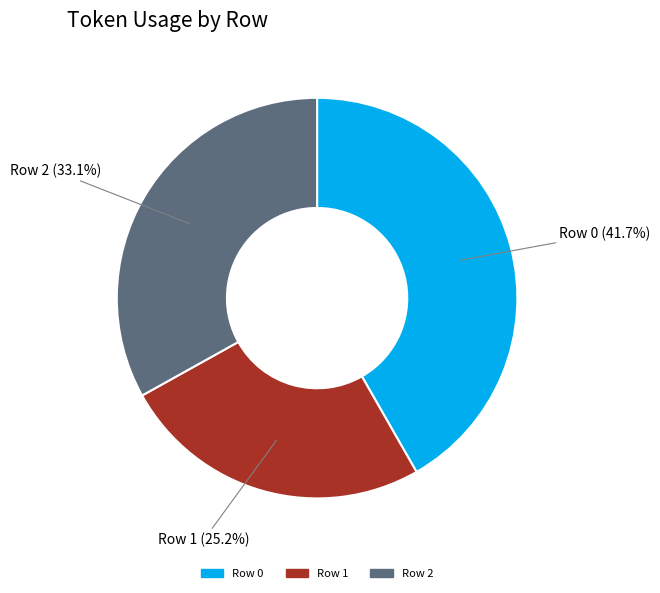

How many slices are in this pie chart?

3